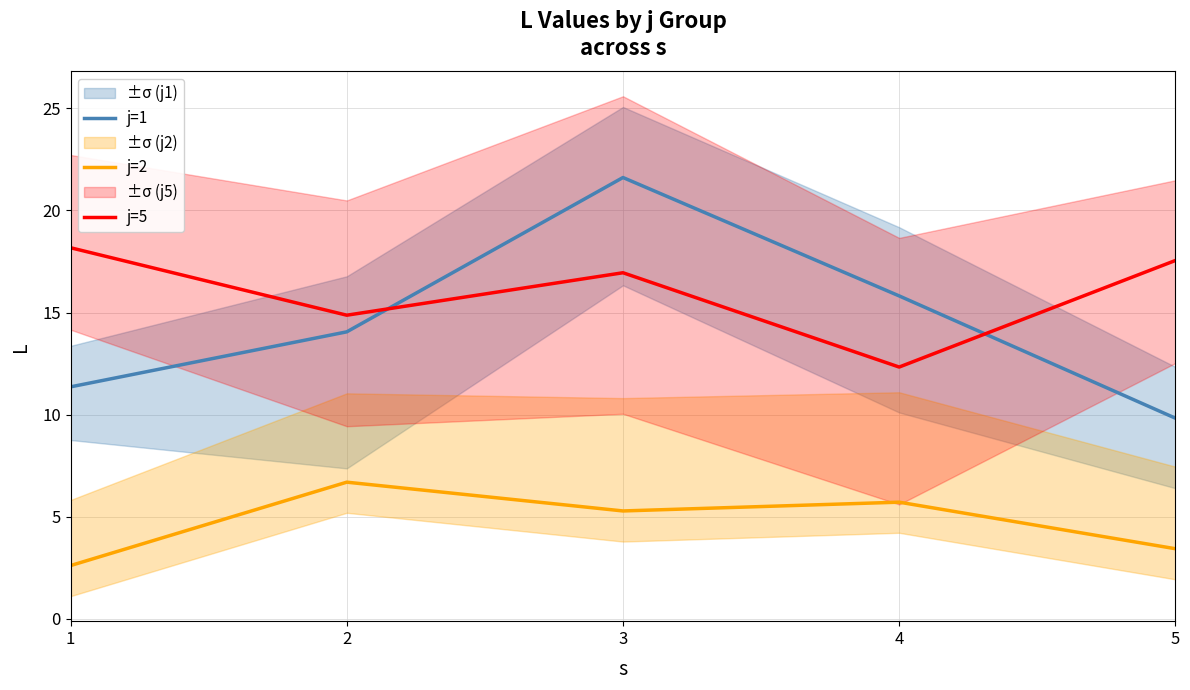

Between which two adjacent categories do j=1 and j=5 first intersect?

2 and 3